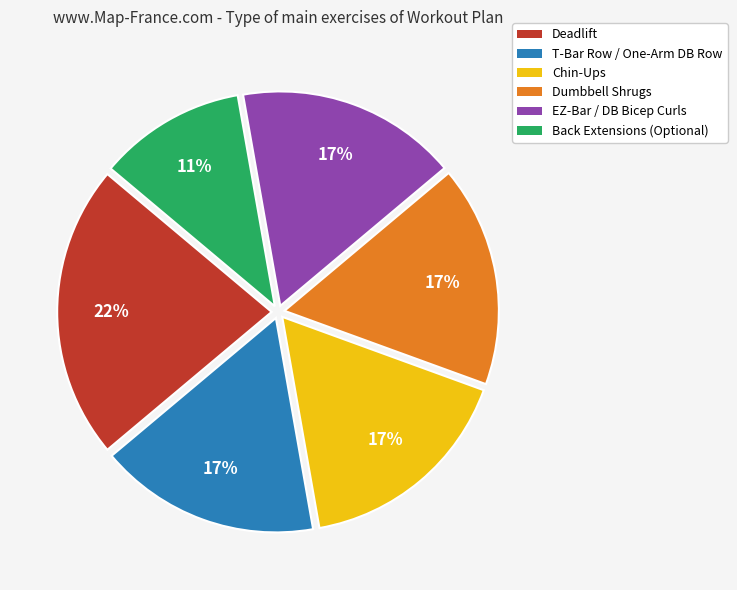

To the nearest percent, what portion does T-Bar Row / One-Arm DB Row represent?

17%